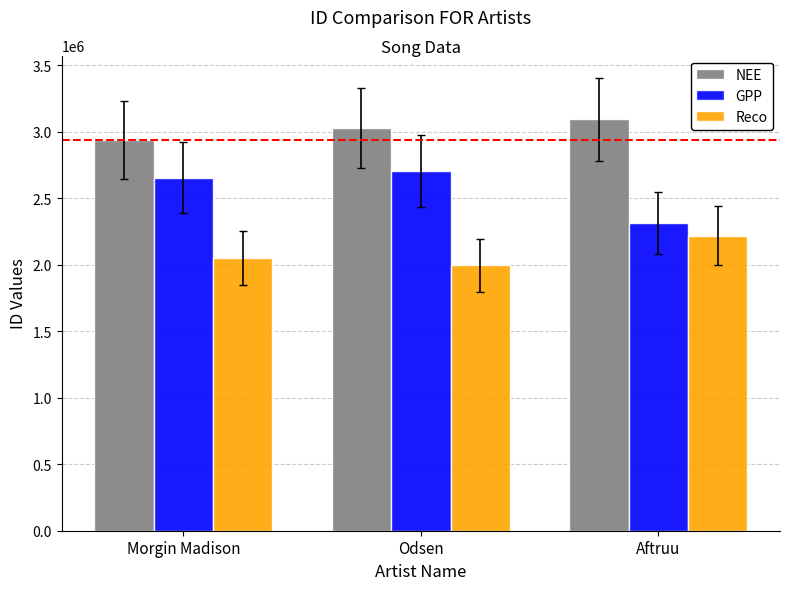

What is the label of the 1st bar from the left?

Morgin Madison